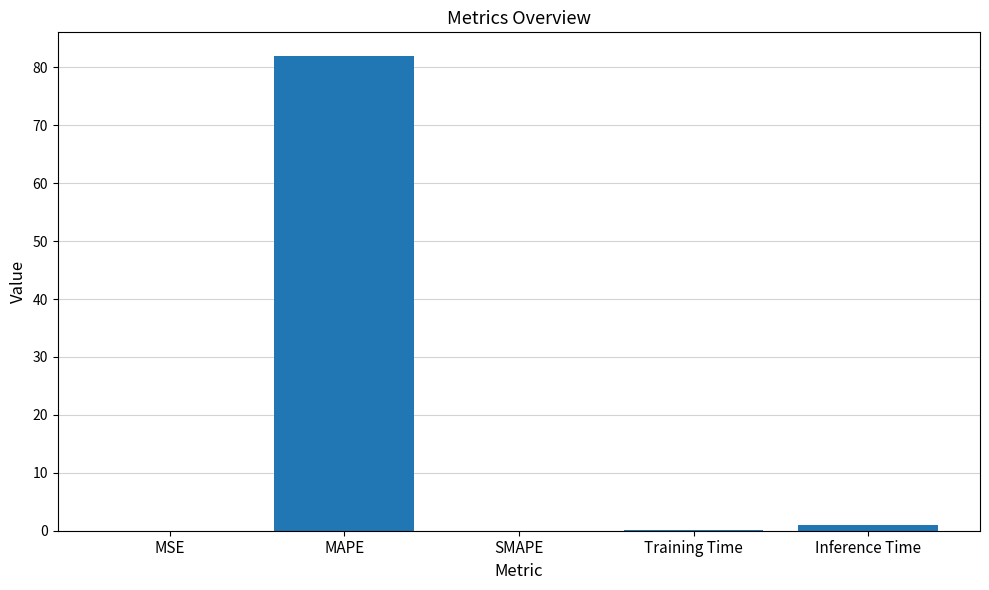

What is the greatest value displayed?

81.9